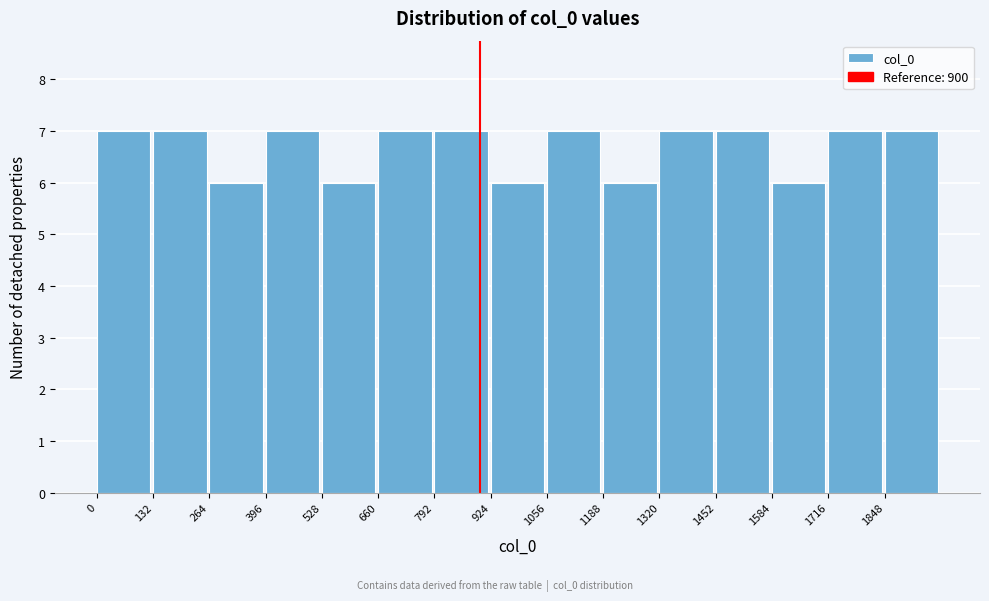

How tall is the bar that spans 1584 to 1716 on the x-axis? Neither the bar edges nor the heights are printed on the chart, so give them approximately, as read against the axes.

6